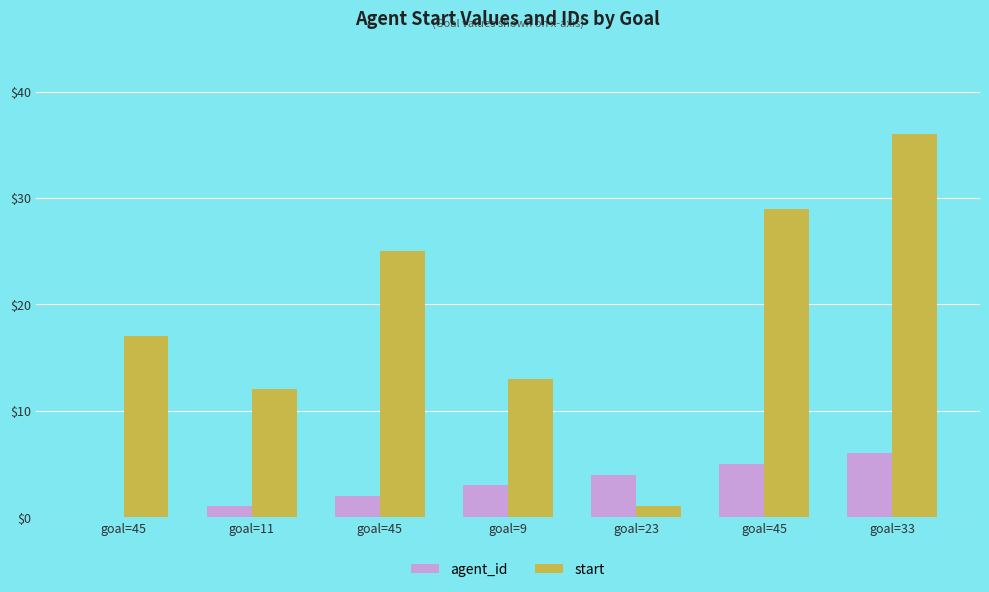

Is it true that start equals 3 at goal=9?

False